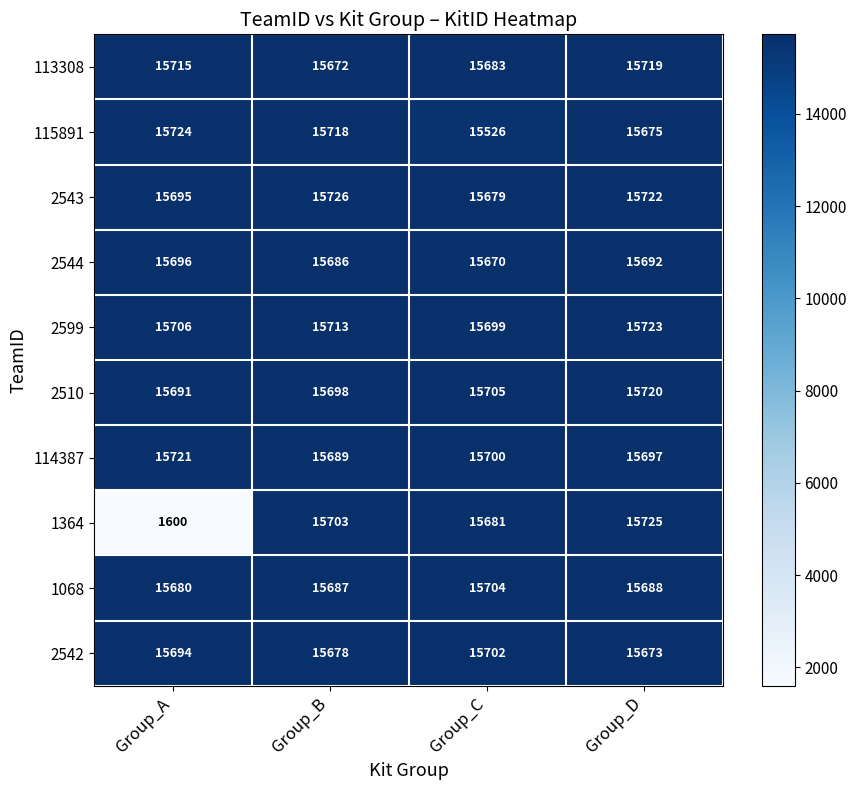

Count the number of categories in the chart.

4